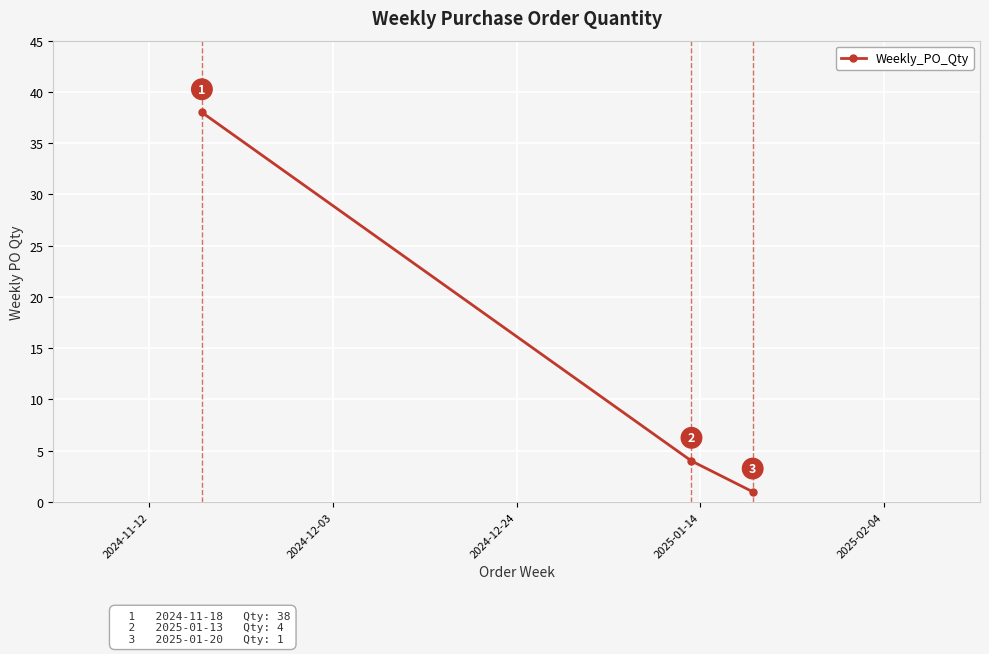

What is the value of the 2nd point from the left?

4